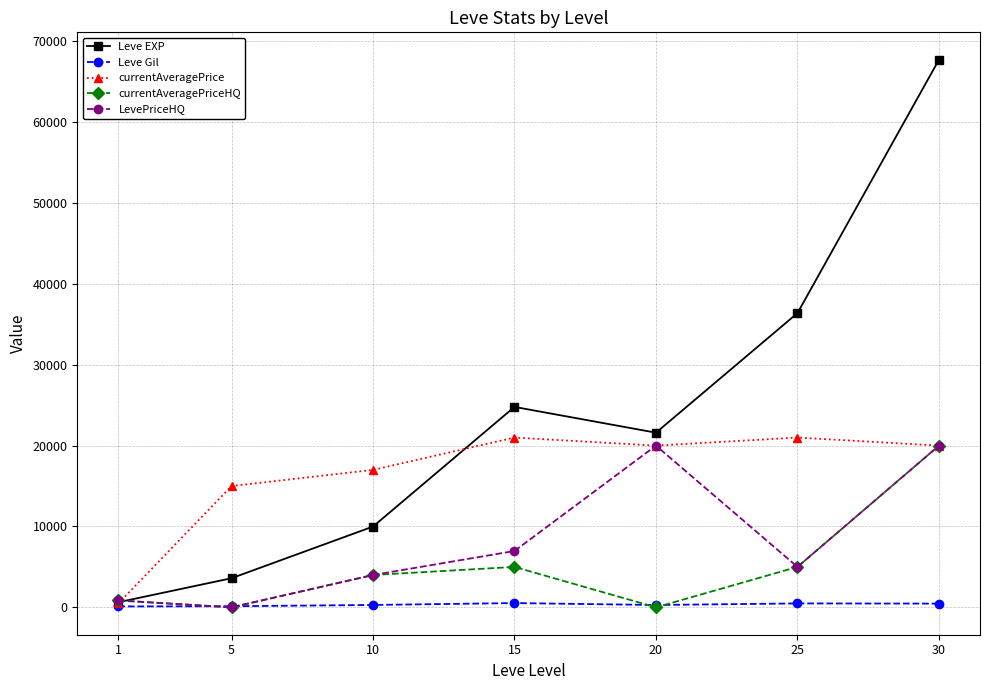

How many data points in currentAveragePrice are less than 20000?

3